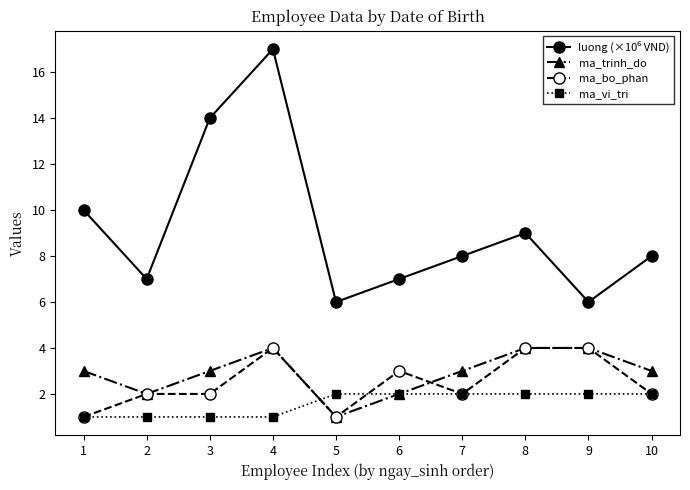

What is the total value across all series at 5?

10